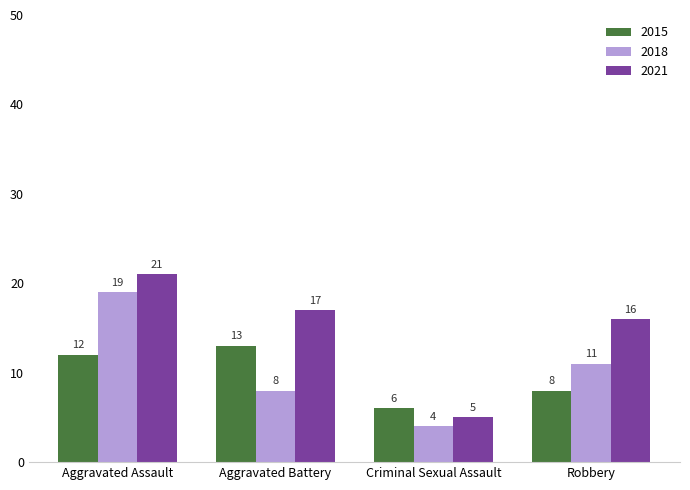

What is the sum of the 2018 values at Aggravated Assault and Criminal Sexual Assault?

23